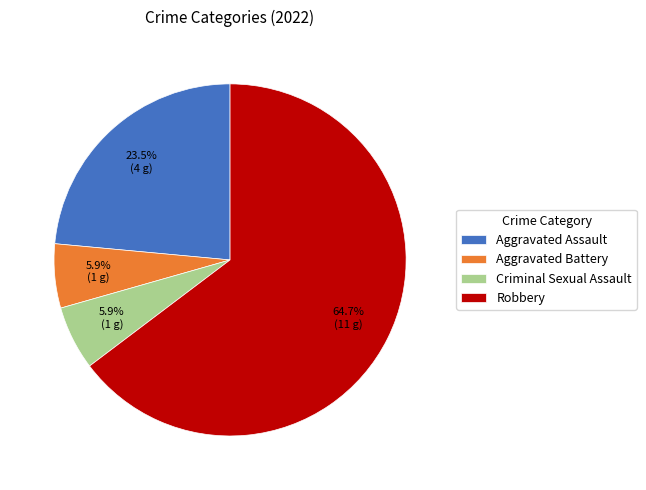

How many slices are in this pie chart?

4